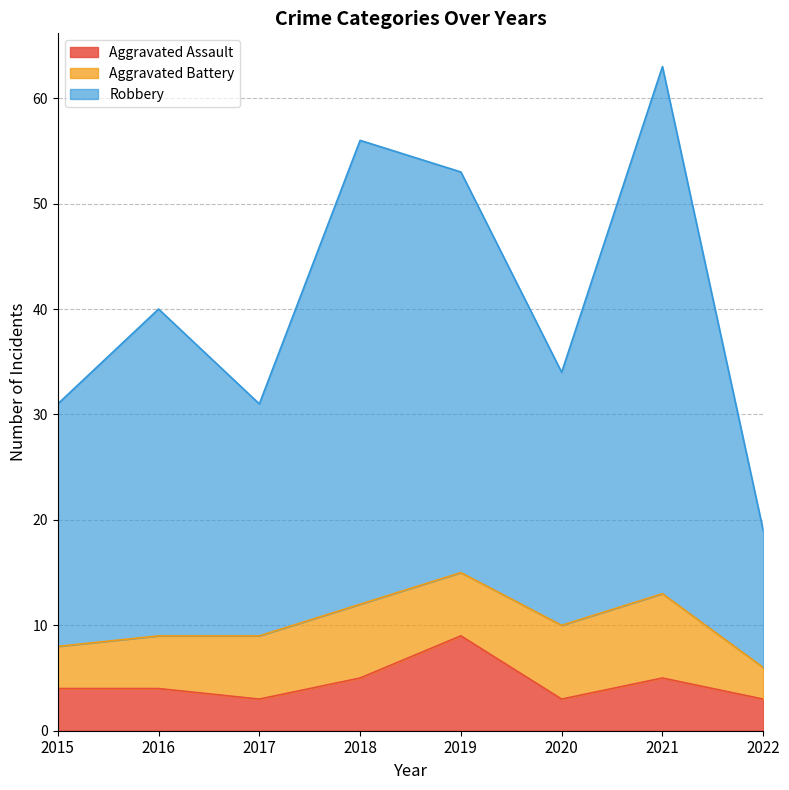

How many data points does each series have?

8